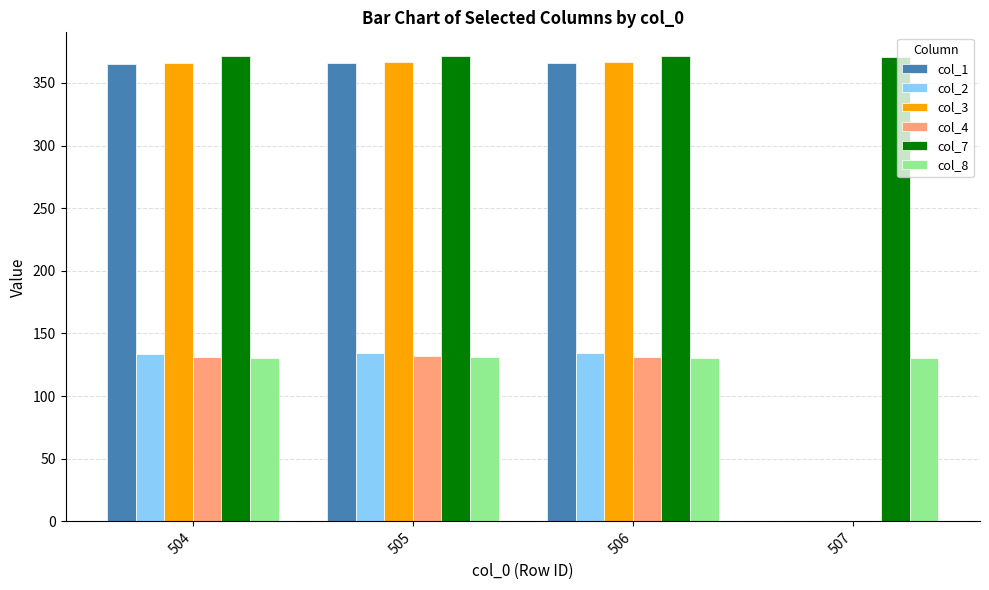

Which series has the largest total across all categories?

col_7